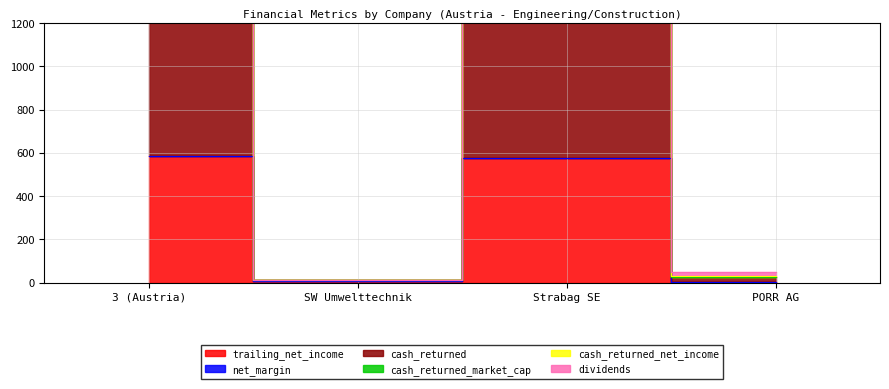

What is the average value of the cash_returned_market_cap series?

293.5